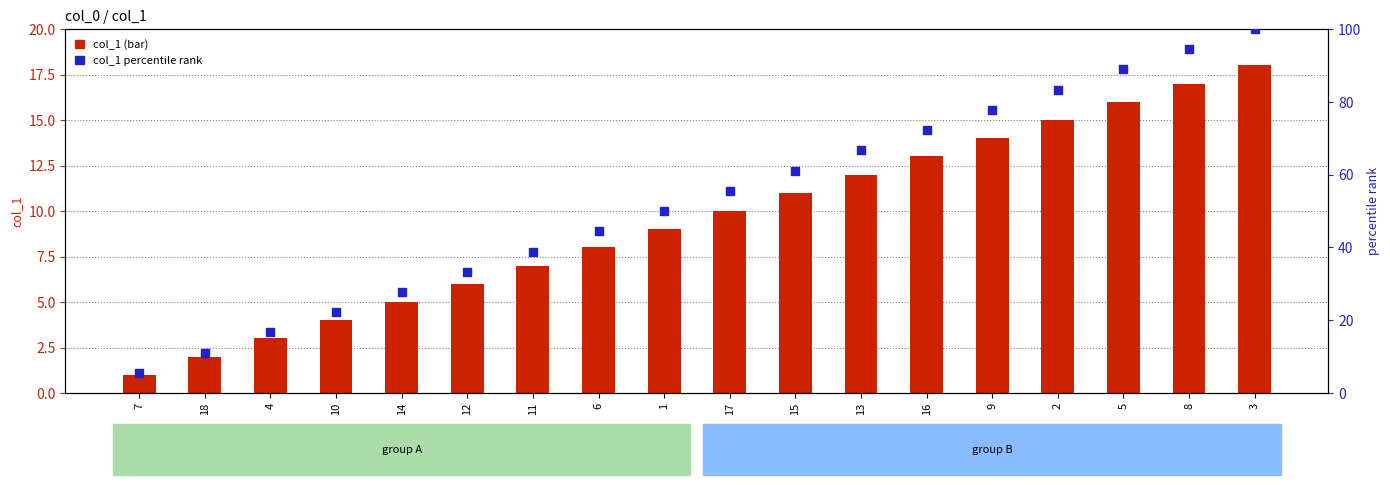

At which category is the sum across all series the highest?

3